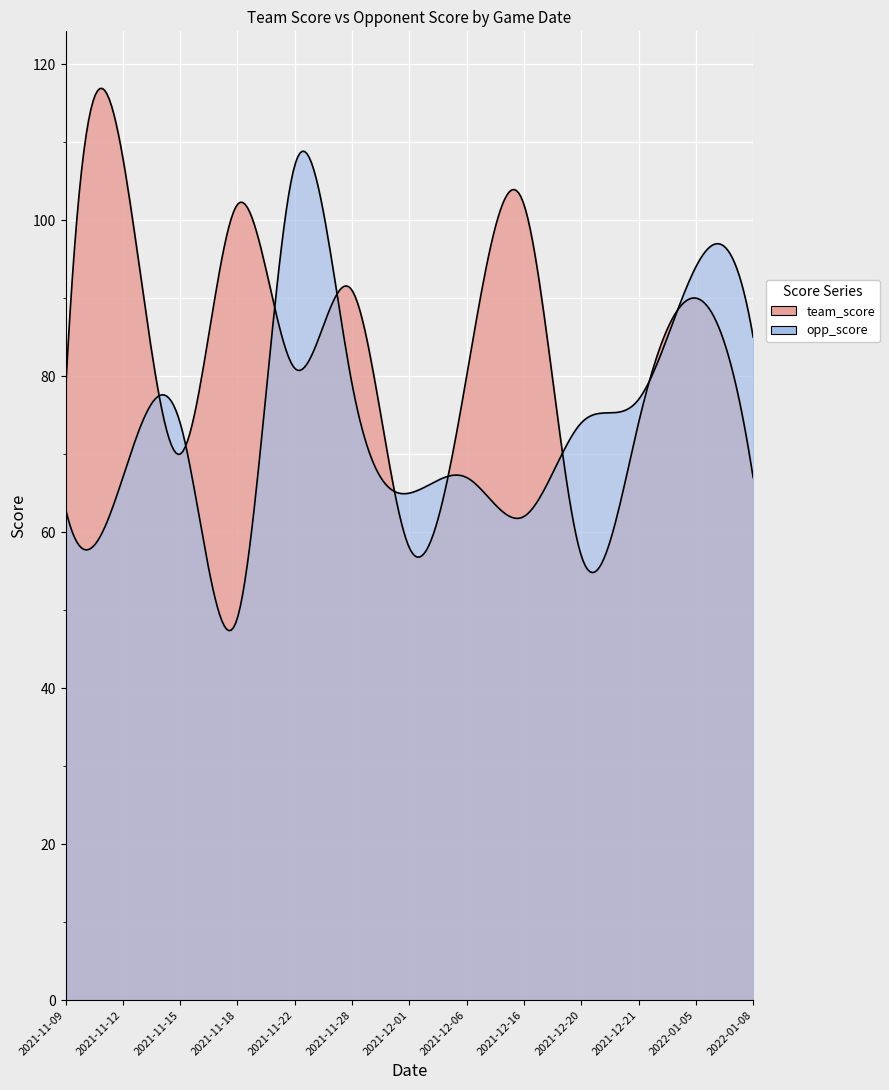

Which category has the highest value across all series?

2021-11-12